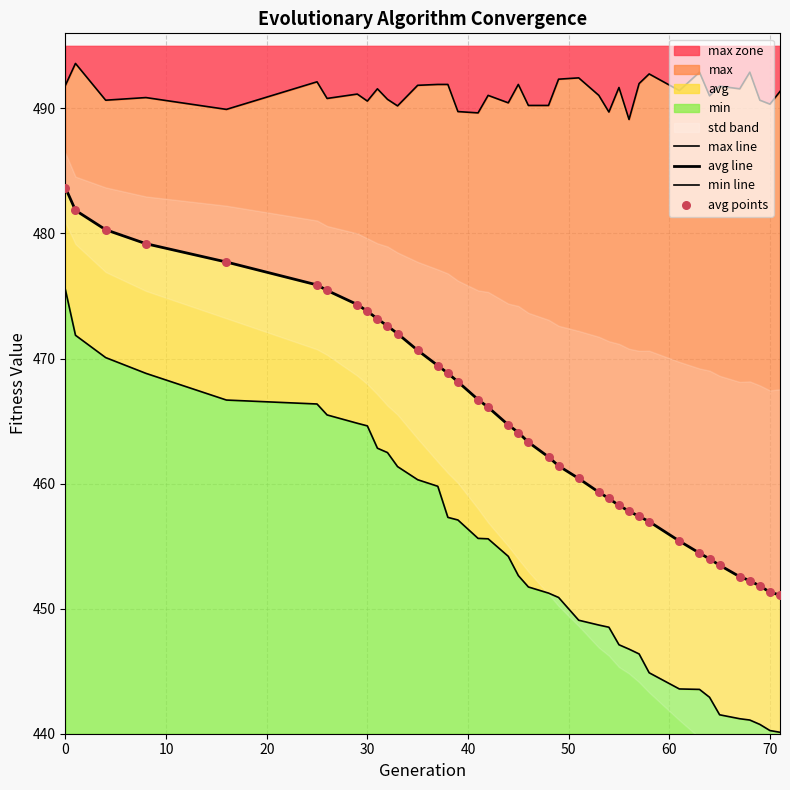

At how many categories does at least one series exceed 469?

39